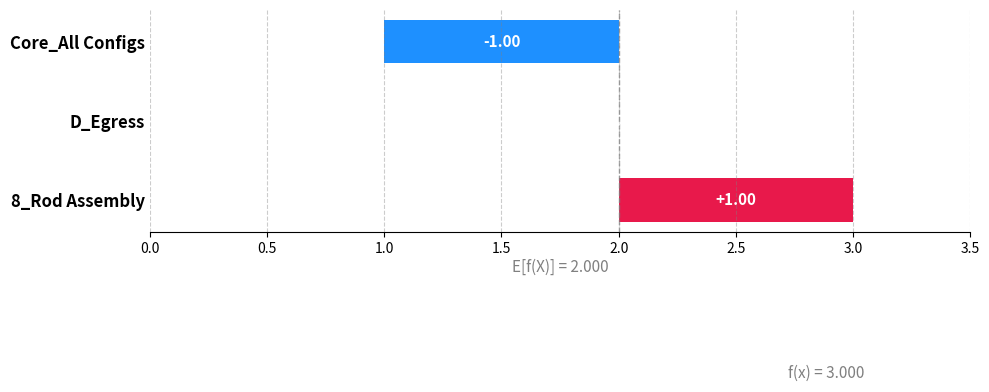

What position from the left is Core_All Configs?

1